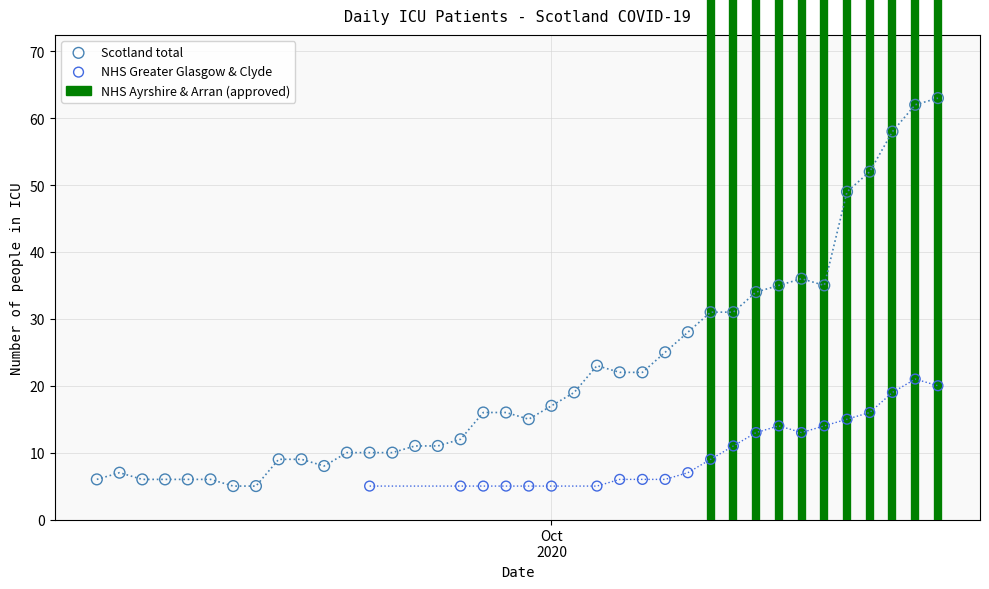

Which series contains the highest Y value?

Scotland total